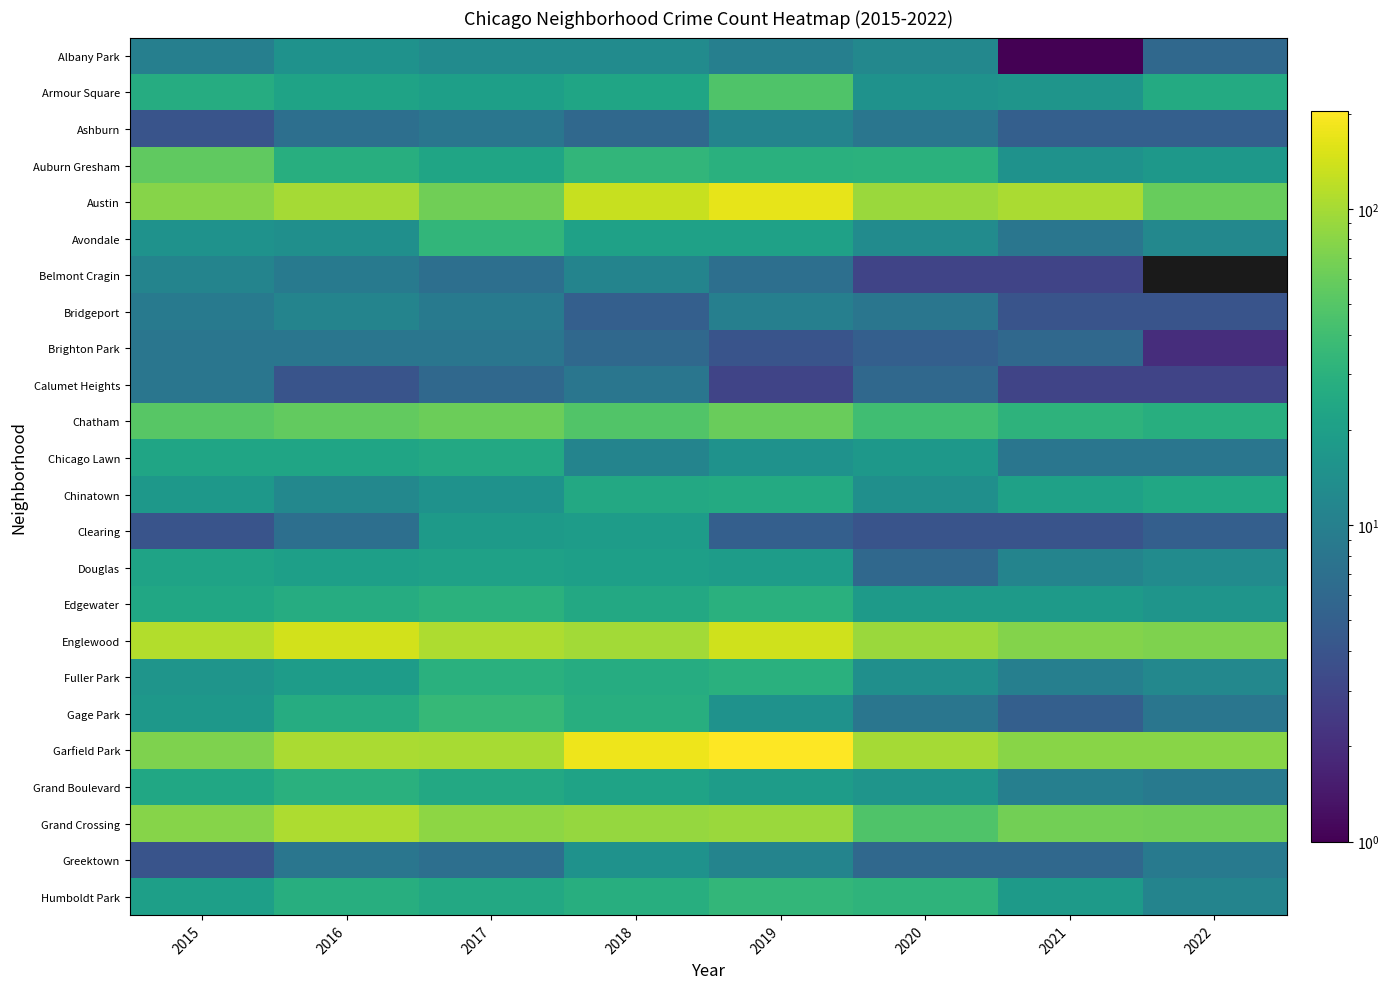

How many values in the Clearing series exceed 5?

3